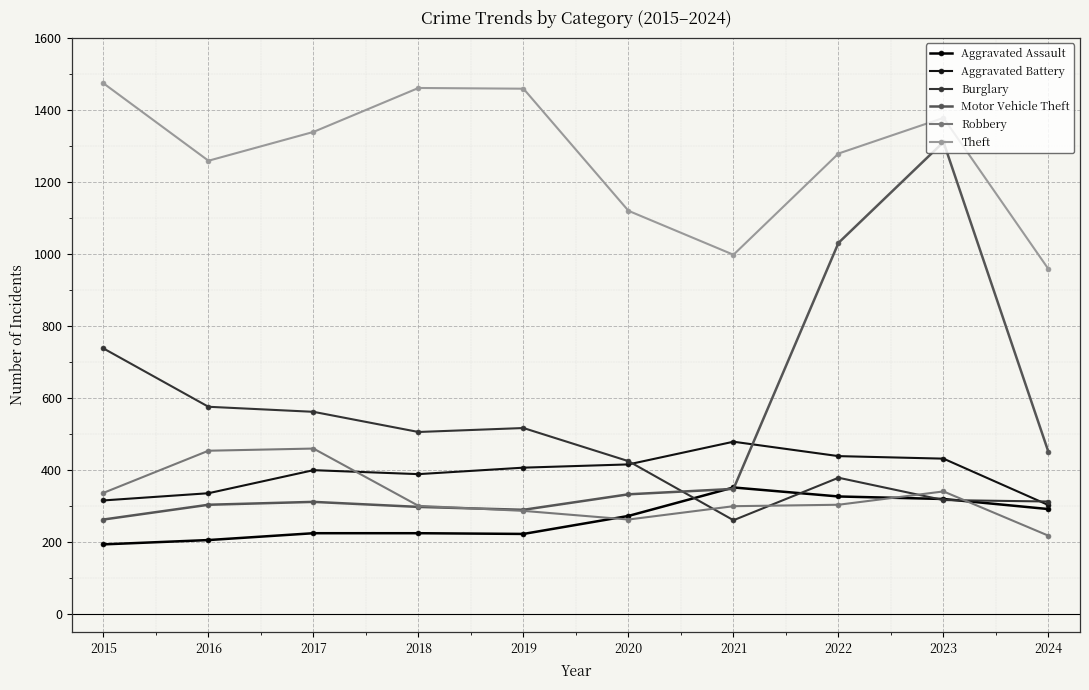

What is the lowest value of the Burglary series?

261